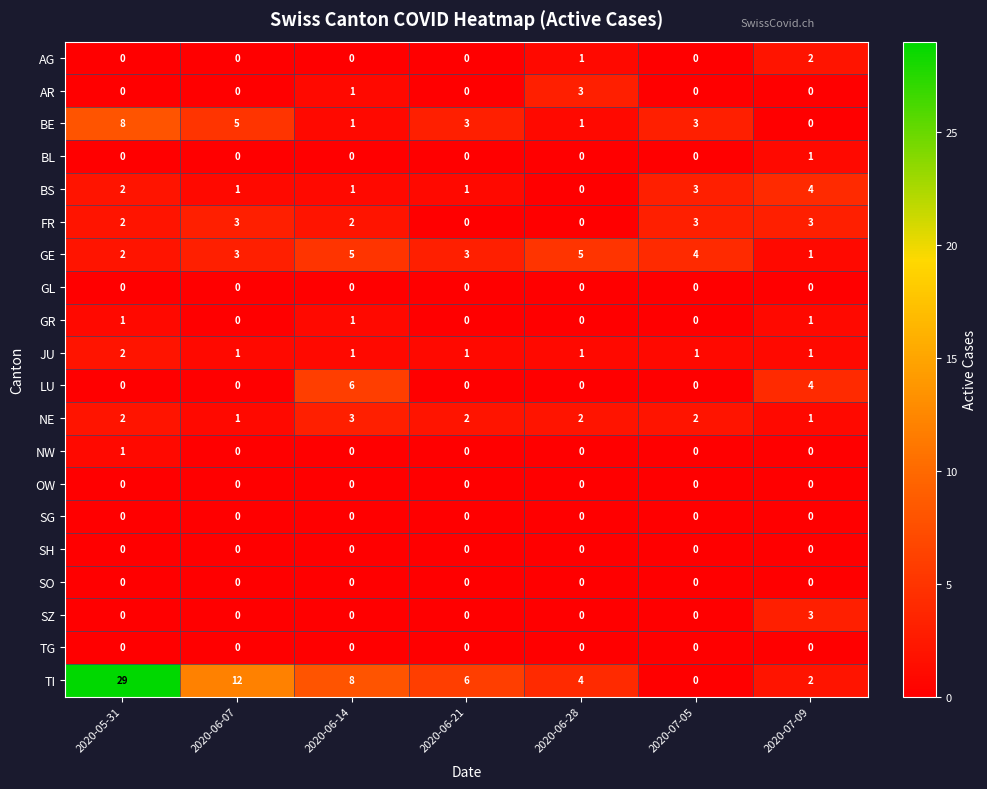

Count the number of categories in the chart.

7